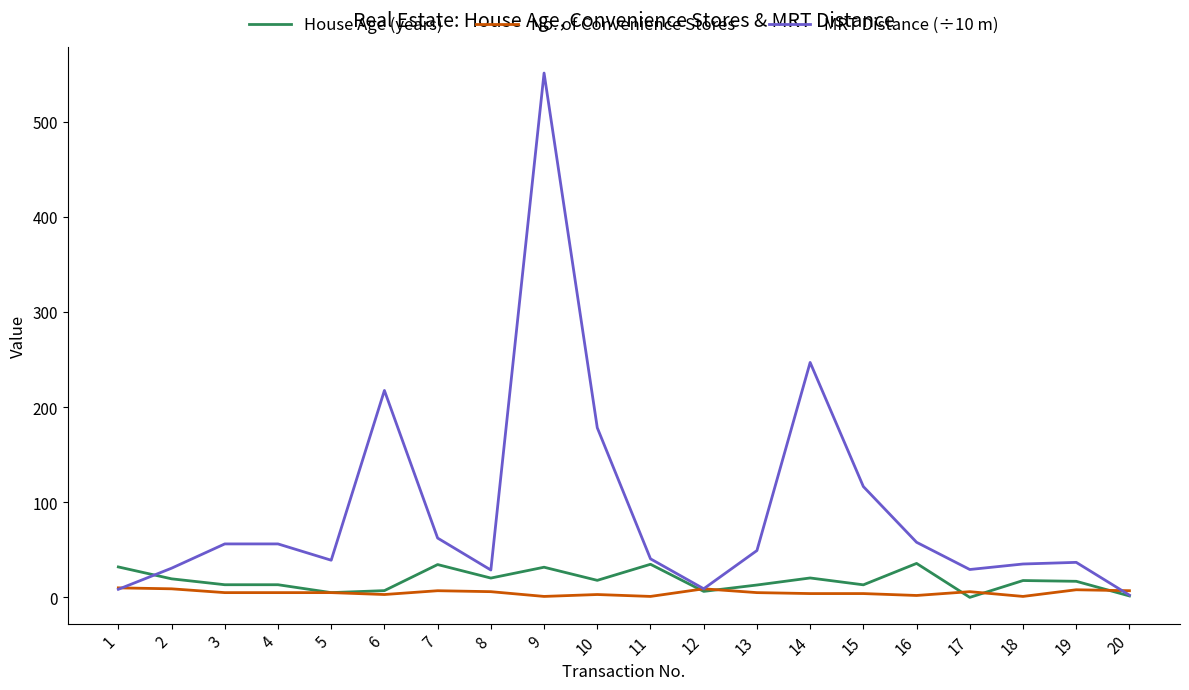

True or false: MRT Distance (÷10 m) has a value of 57.9 at 16.

True